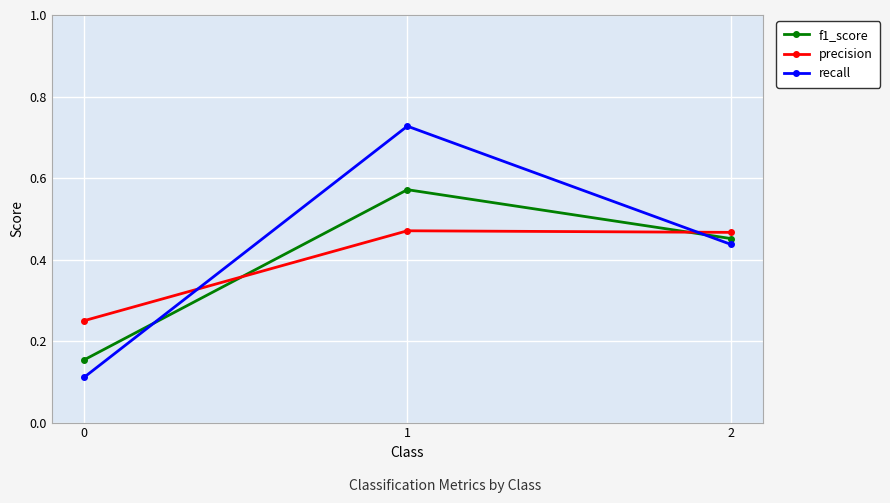

At how many categories does at least one series exceed 0?

3